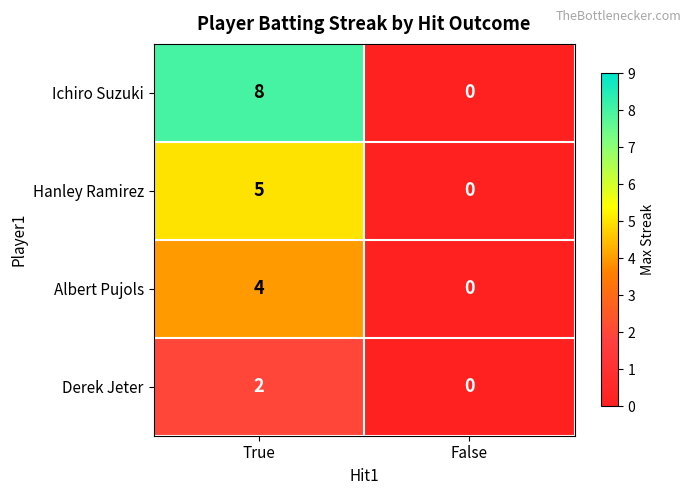

List the series in order of their overall mean, lowest first.

Derek Jeter, Albert Pujols, Hanley Ramirez, Ichiro Suzuki